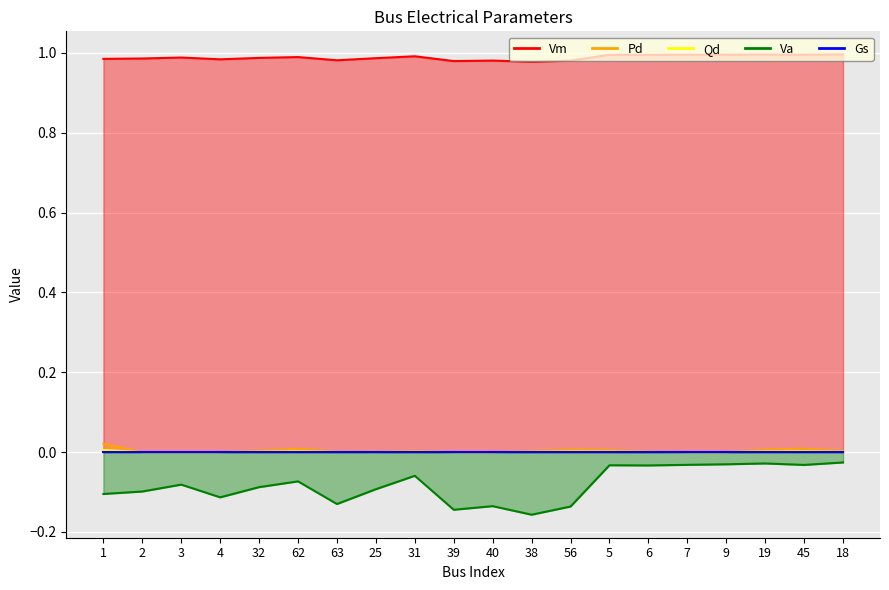

Which series has the largest total across all categories?

Vm